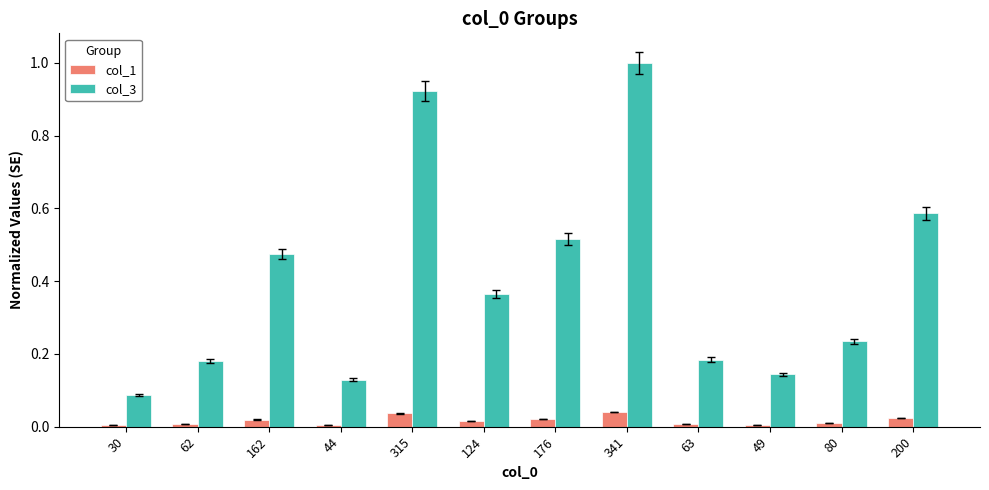

What is the label of the 10th bar from the left?

49